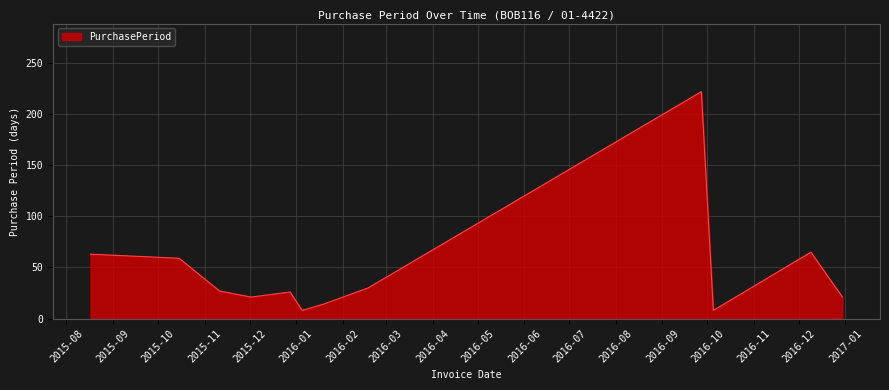

What is the maximum value shown in the chart?

222